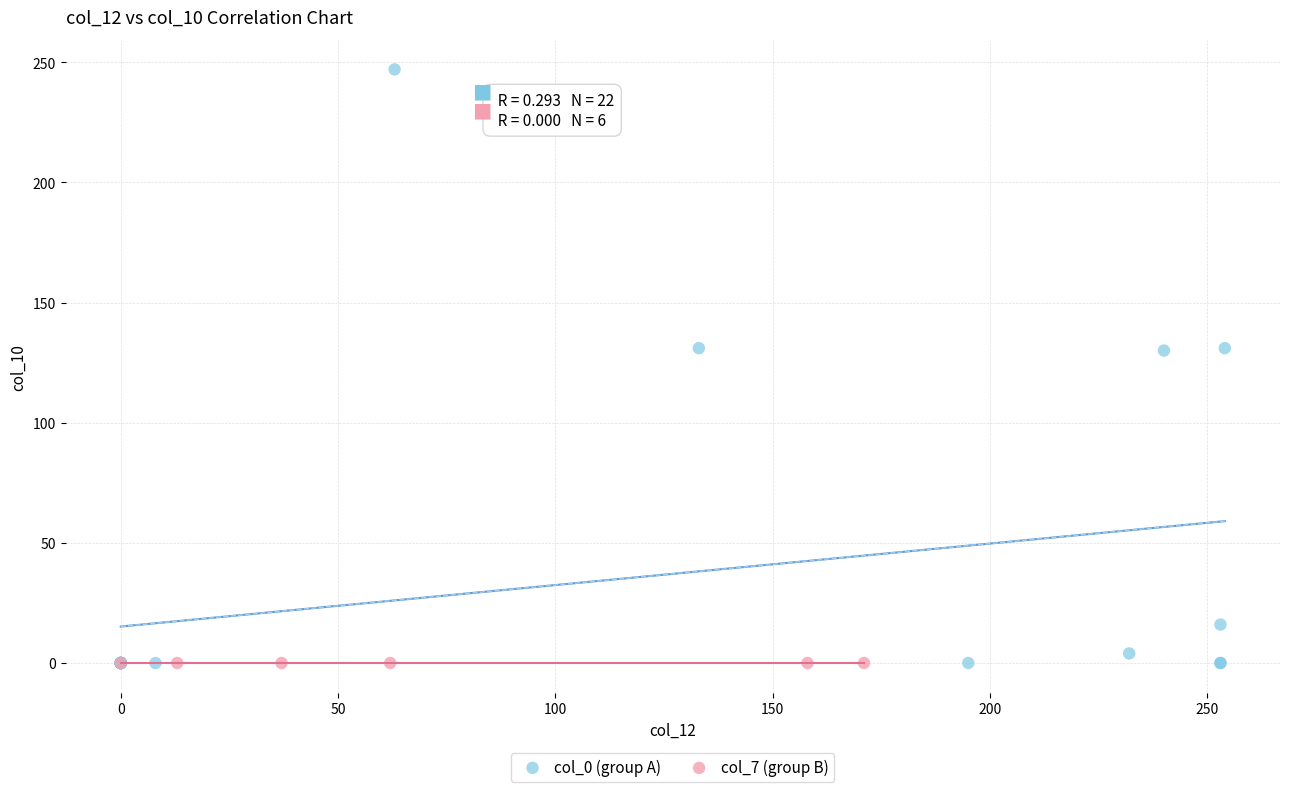

What are all the series names shown in the legend?

col_0 (group A), col_7 (group B)